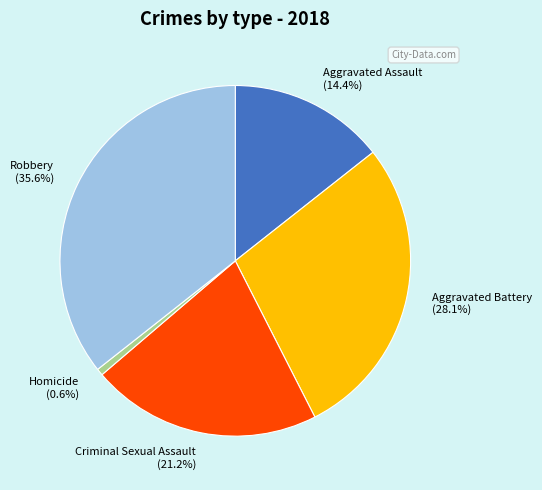

Approximately how many times larger is the value at Robbery compared to Homicide?

57.0